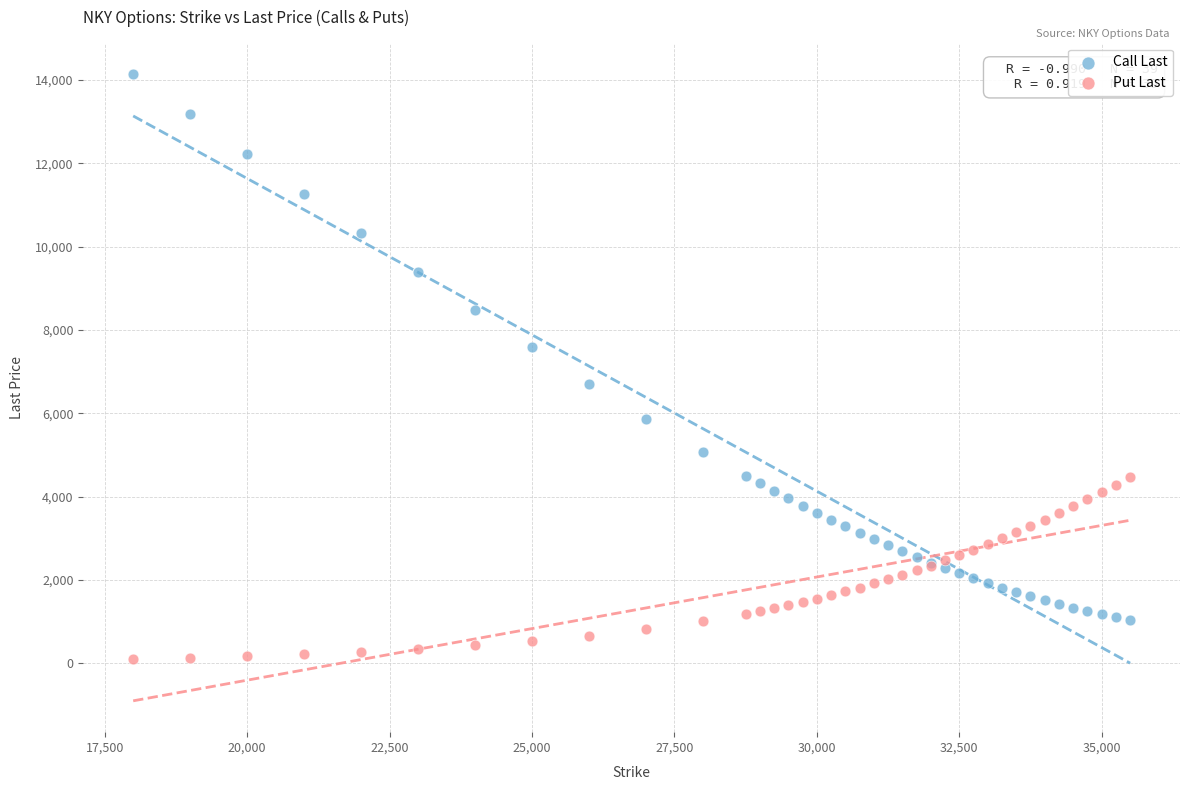

Which series reaches the minimum Y coordinate?

Put Last